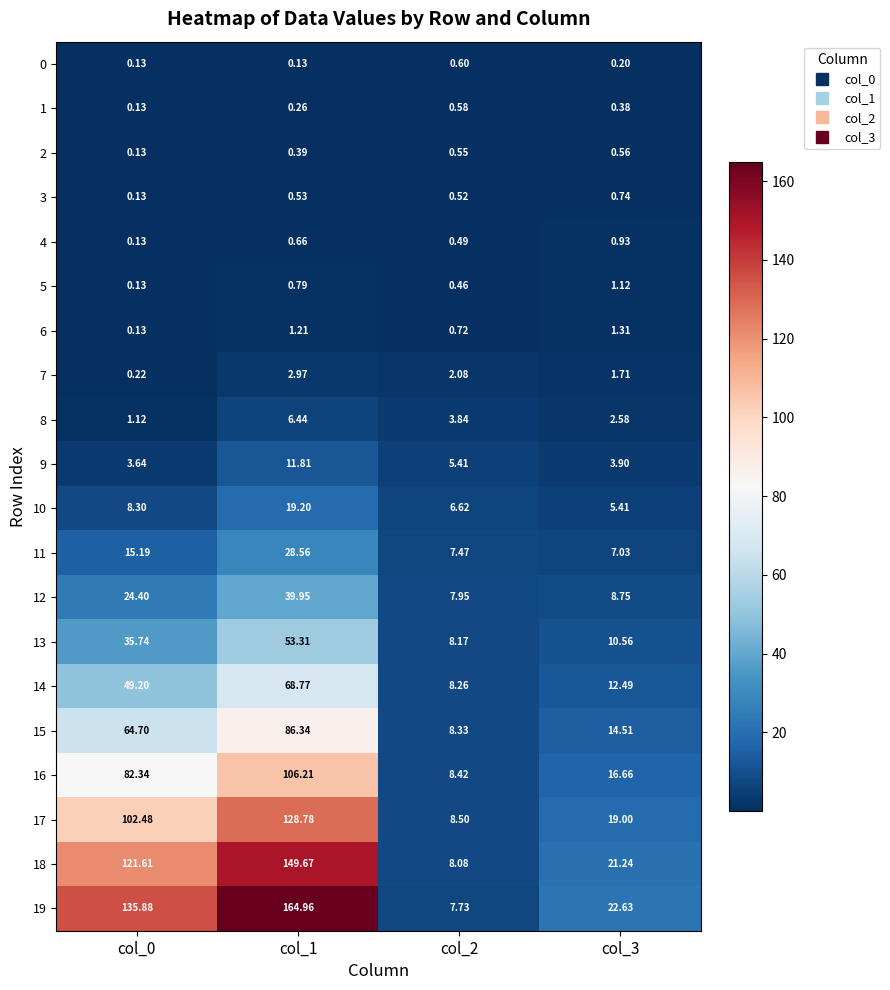

How many series are shown in this chart?

20